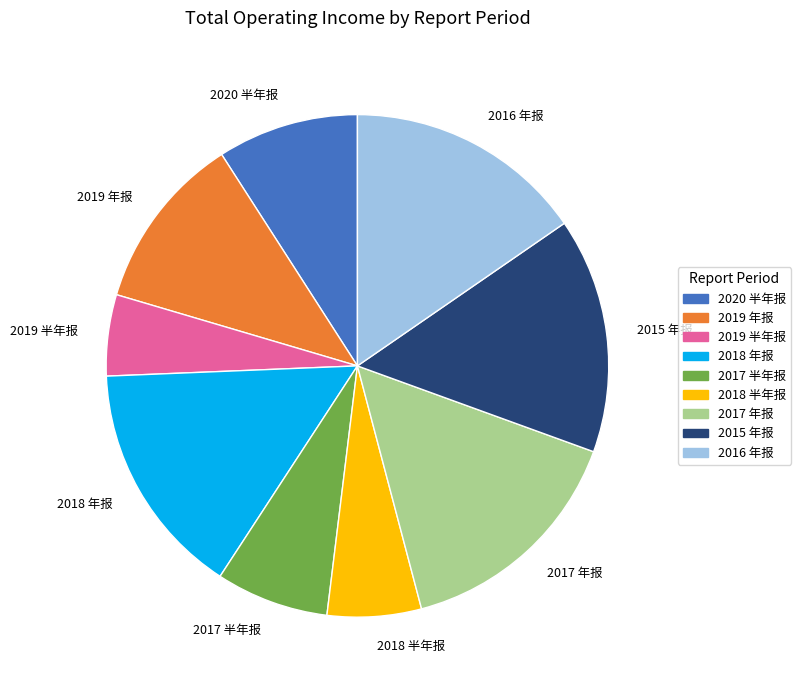

Count the number of slices in the pie.

9